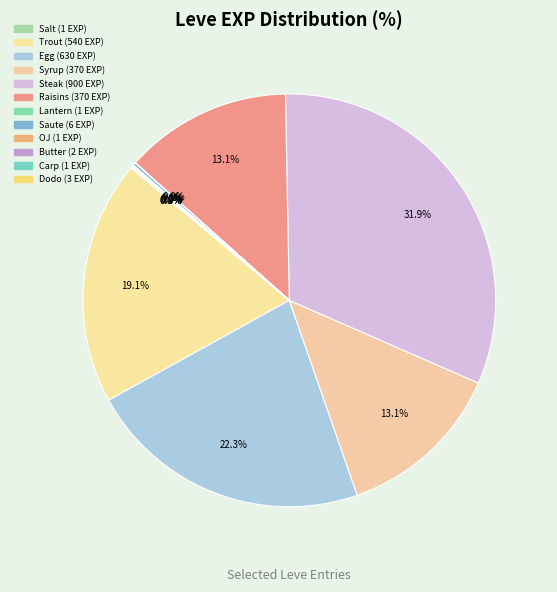

Count the number of slices in the pie.

12